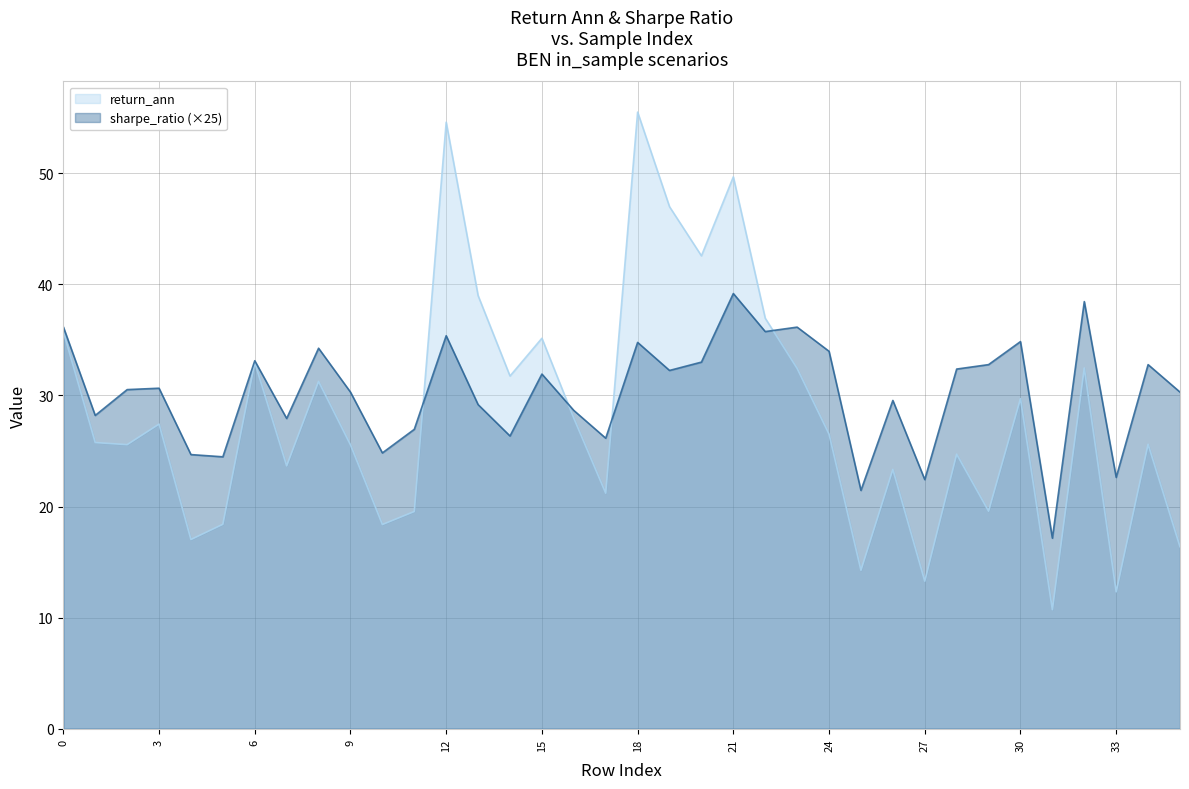

At which category does the chart reach its peak across all series?

18